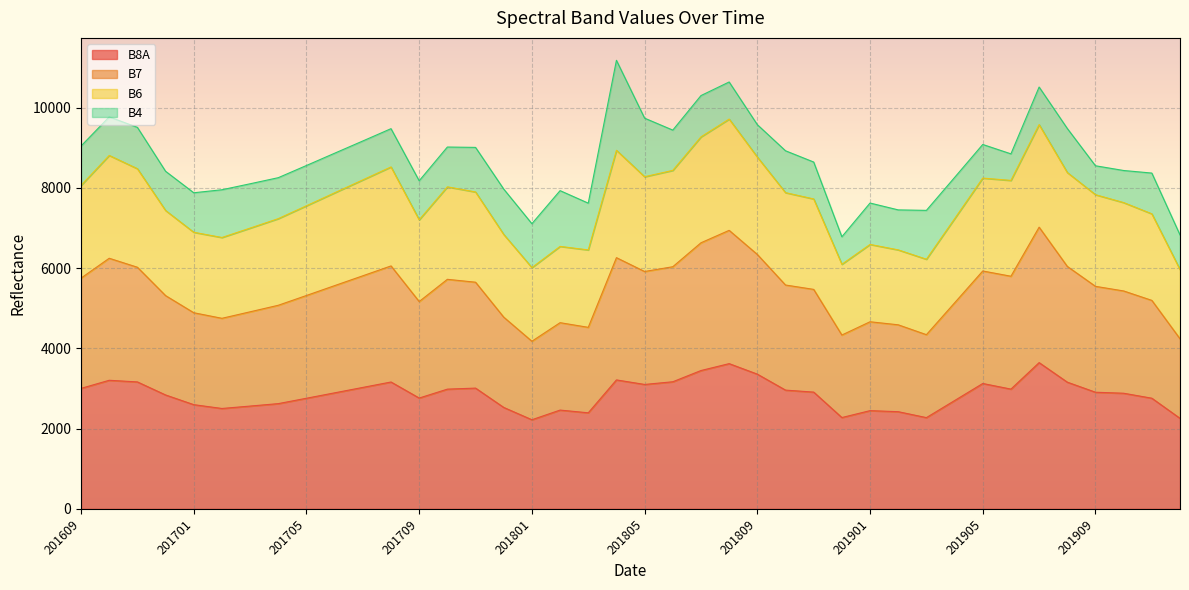

True or false: B7 and B8A intersect in this chart.

False